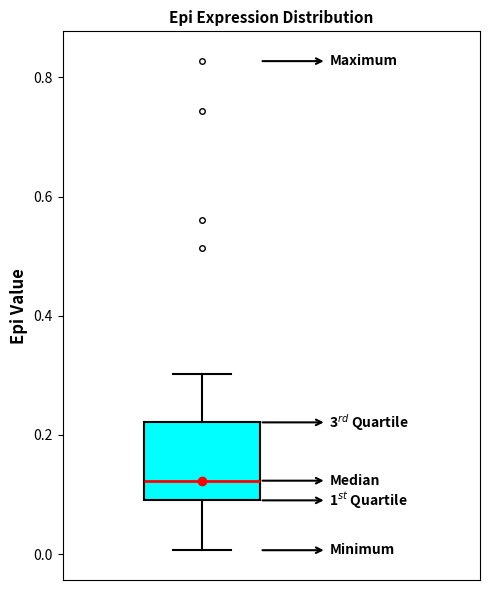

Where does the lower whisker of the box end on the y-axis? The values are not printed on the chart, so give them approximately, as read against the axis.

0.00